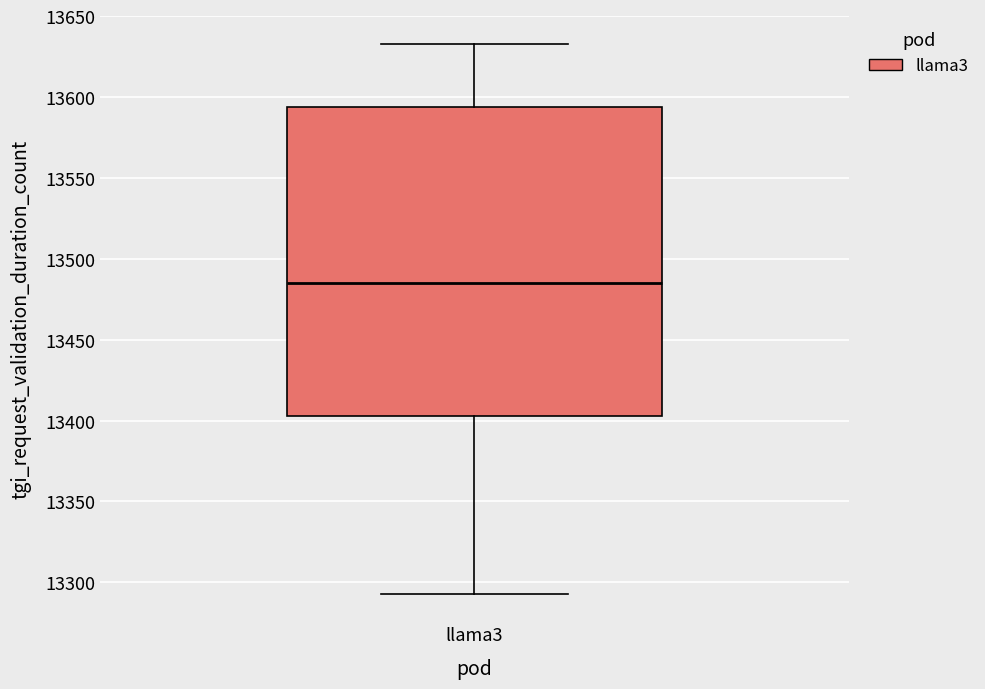

Read this box plot against the y-axis: the position of the median line, the range covered by the box, and the ends of both whiskers. The values are not printed on the chart, so give them approximately, as read against the axis.

median 13485, box 13405 to 13595, whiskers 13295 to 13635